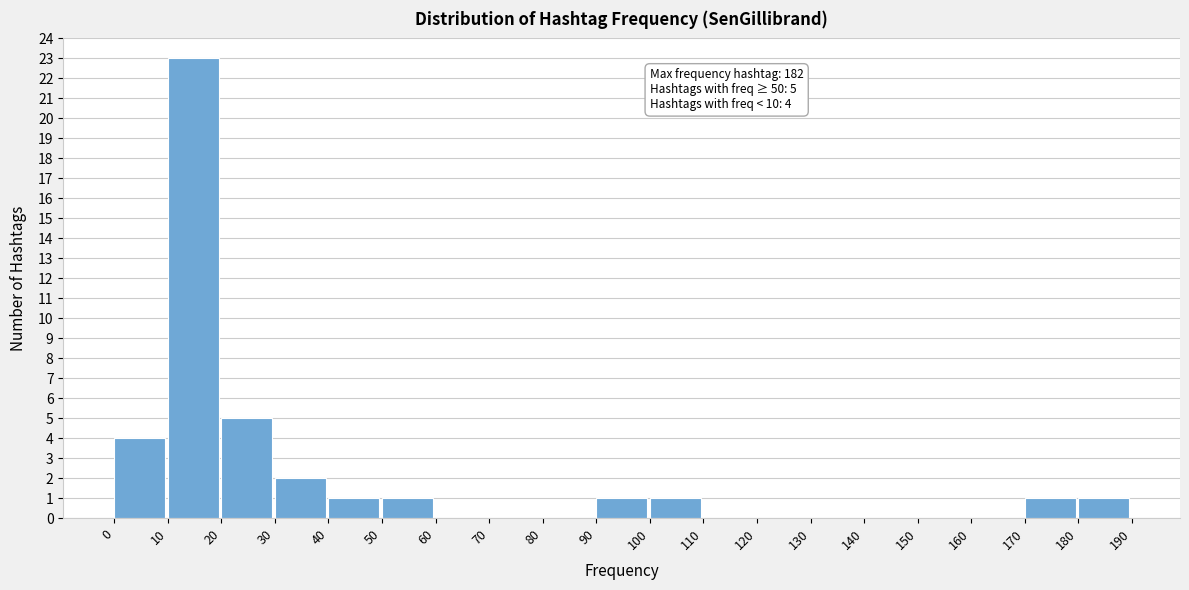

Reading right to left, what are all the values shown in this chart?

180=1	170=1	160=0	150=0	140=0	130=0	120=0	110=0	100=1	90=1	80=0	70=0	60=0	50=1	40=1	30=2	20=5	10=23	0=4